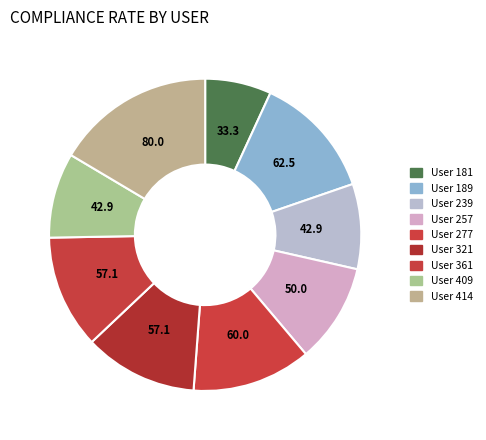

How many slices are in this pie chart?

9